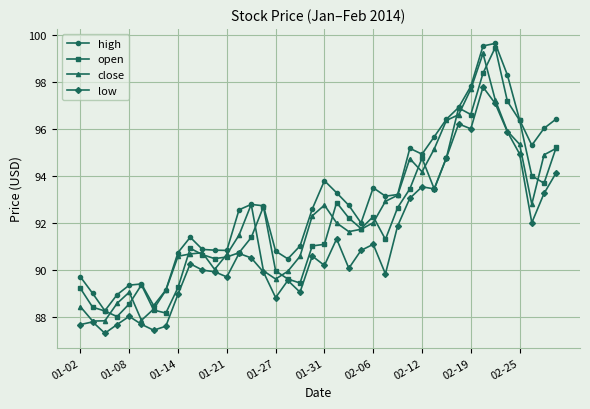

What is the minimum value for low?

87.3